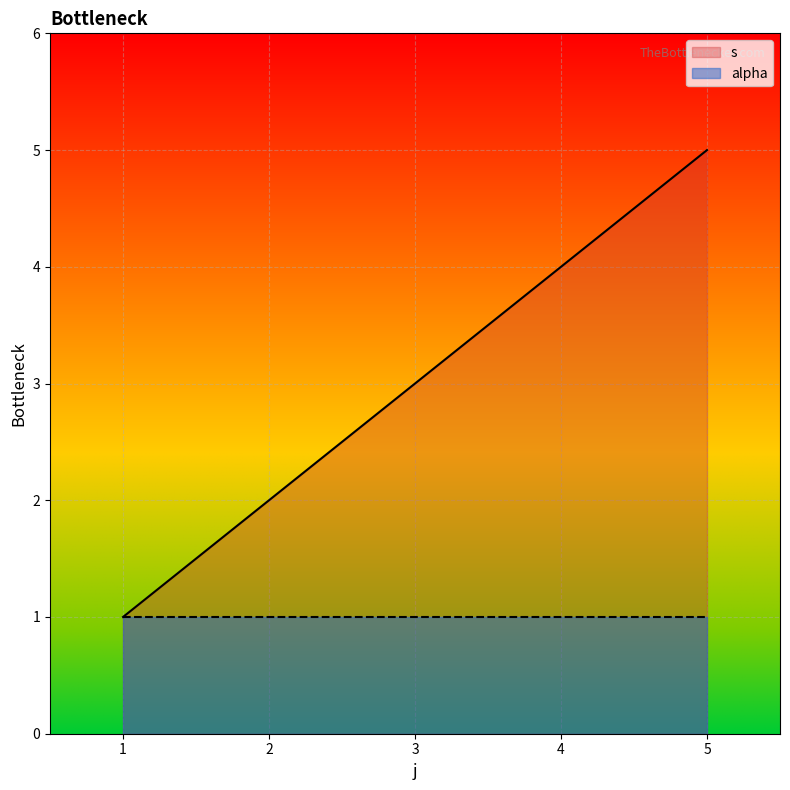

True or false: the data shows 4 at 4.

True